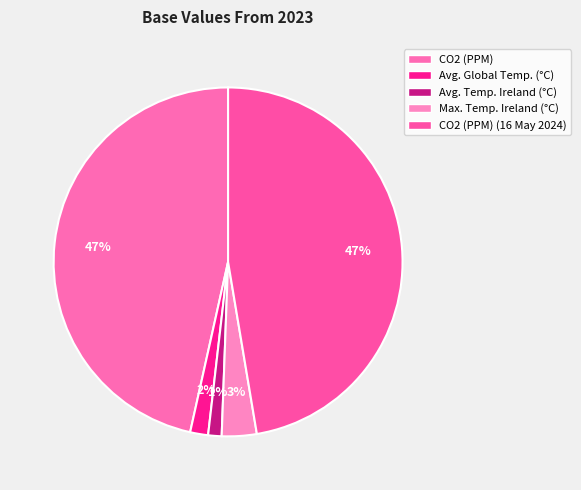

True or false: Max. Temp. Ireland (°C) accounts for 18% of the total.

False